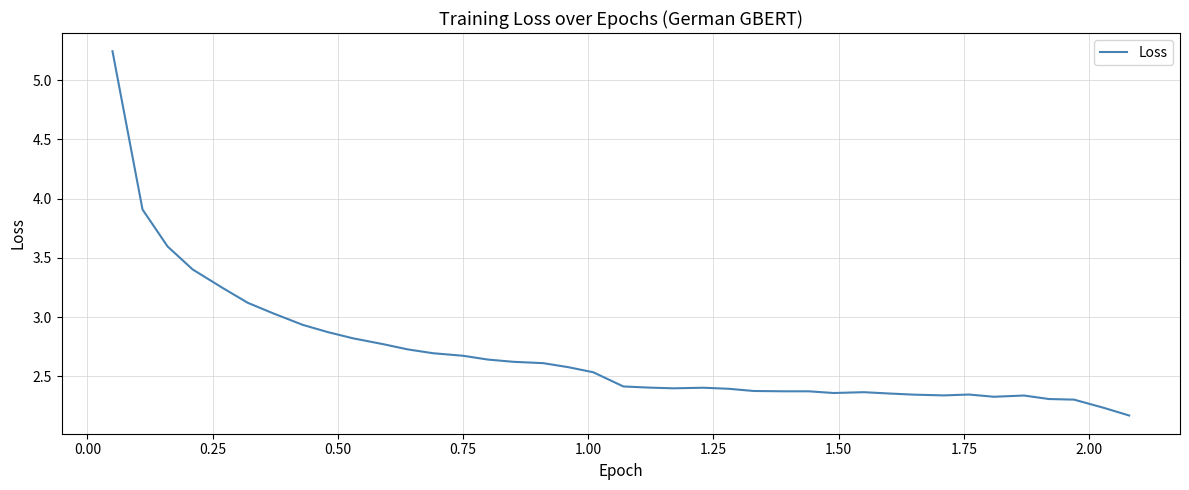

What is the difference between the maximum and minimum values?

3.1